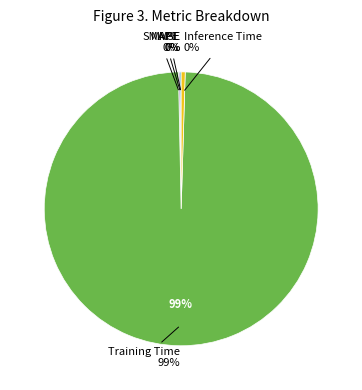

To the nearest percent, what is the average slice percentage?

20%